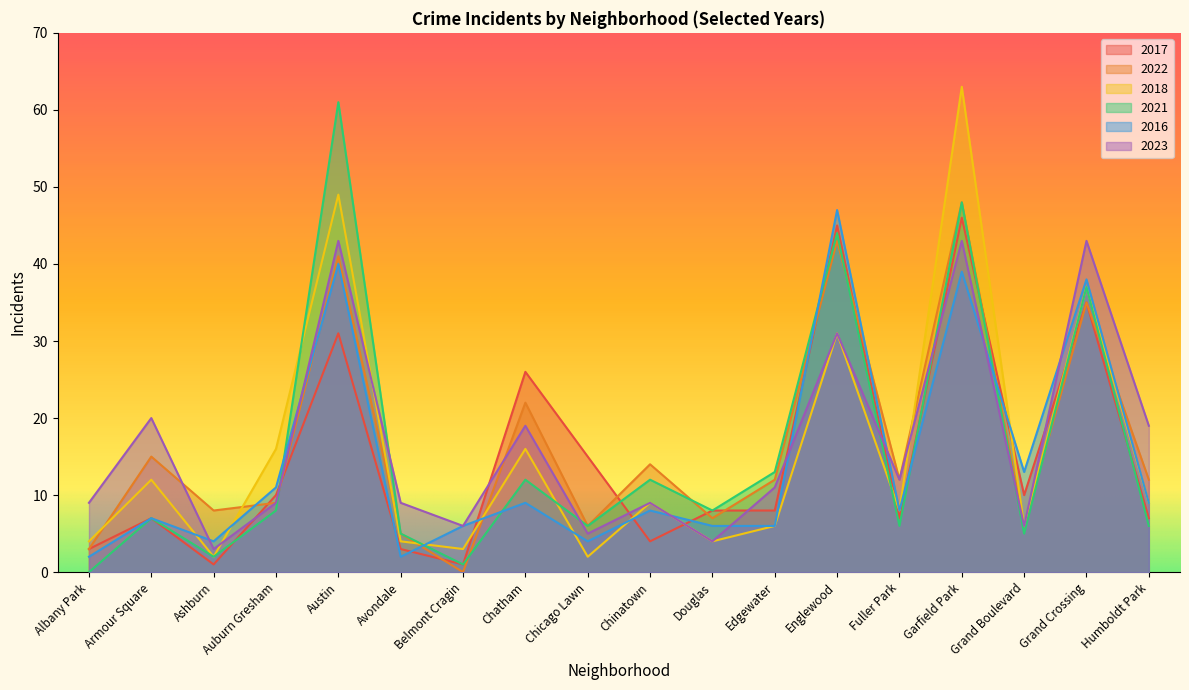

What is the difference between the highest and lowest values at Belmont Cragin?

6